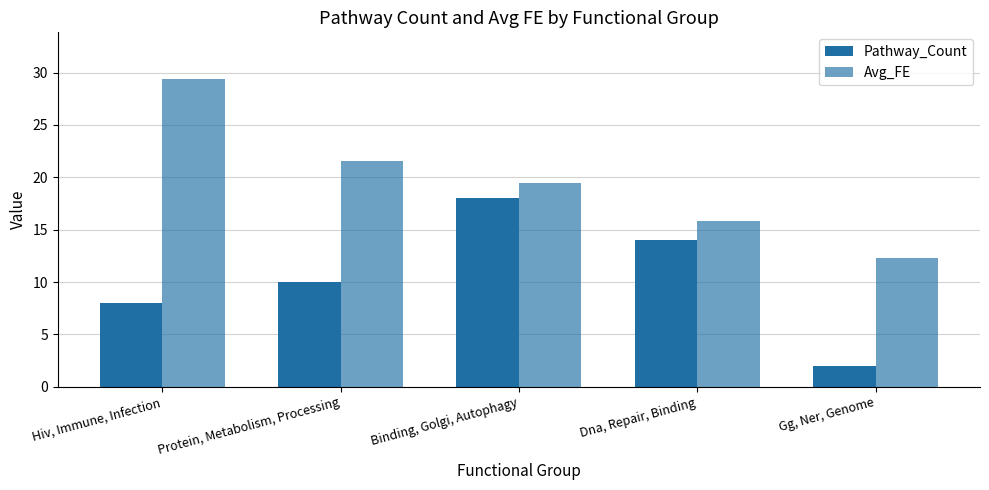

Reading left to right, list all the values displayed in this chart.

Pathway_Count: Hiv, Immune, Infection=8.0	Protein, Metabolism, Processing=10.0	Binding, Golgi, Autophagy=18.0	Dna, Repair, Binding=14.0	Gg, Ner, Genome=2.0
Avg_FE: Hiv, Immune, Infection=29.4	Protein, Metabolism, Processing=21.6	Binding, Golgi, Autophagy=19.4	Dna, Repair, Binding=15.8	Gg, Ner, Genome=12.3